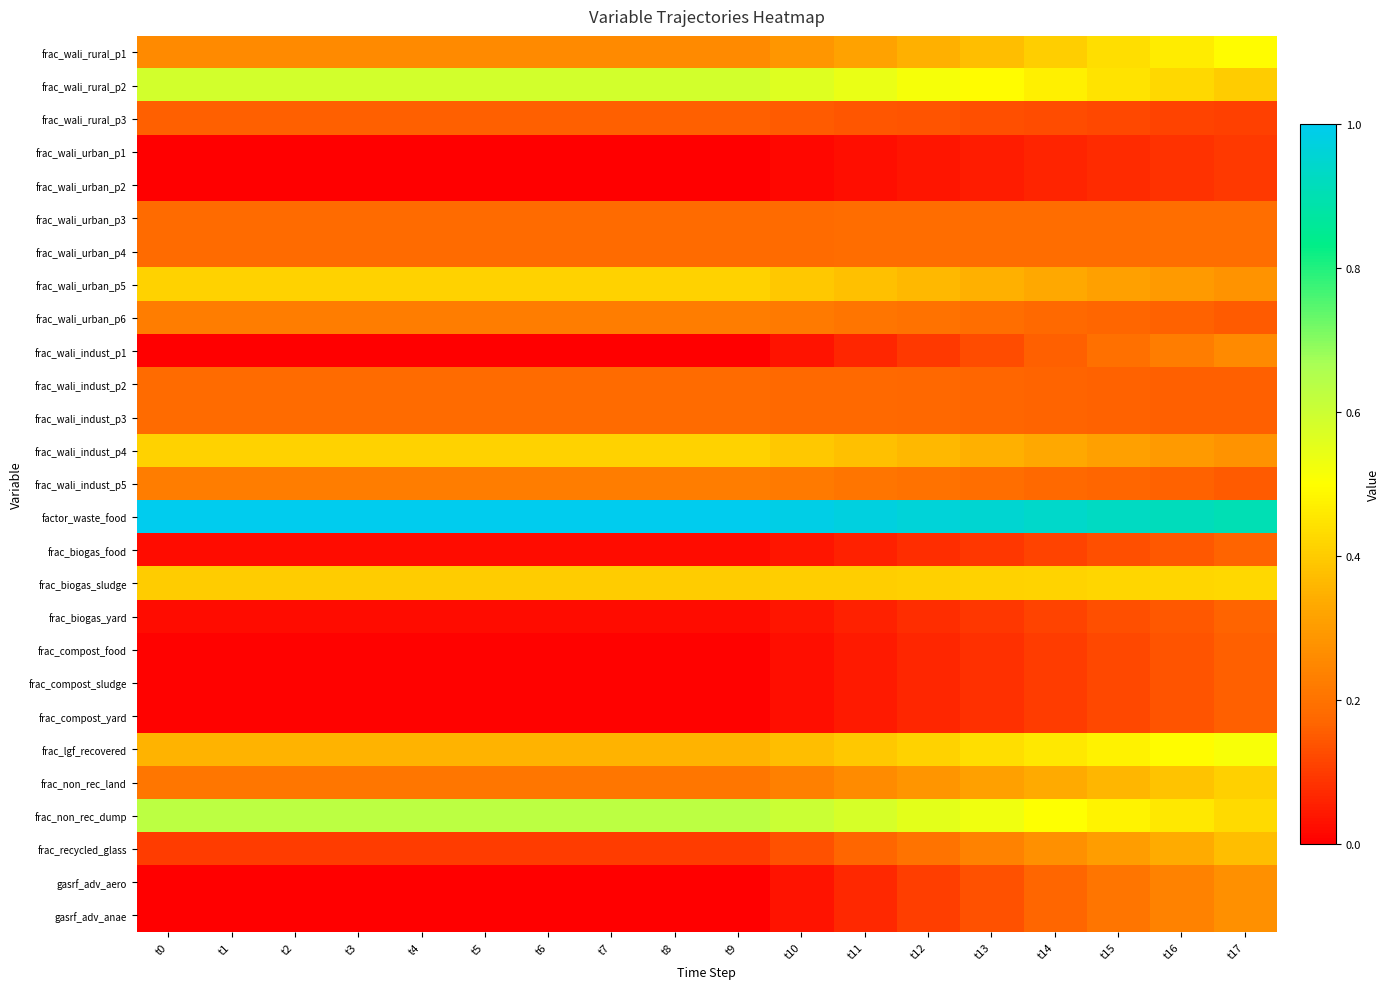

At how many categories does at least one series exceed 0?

18